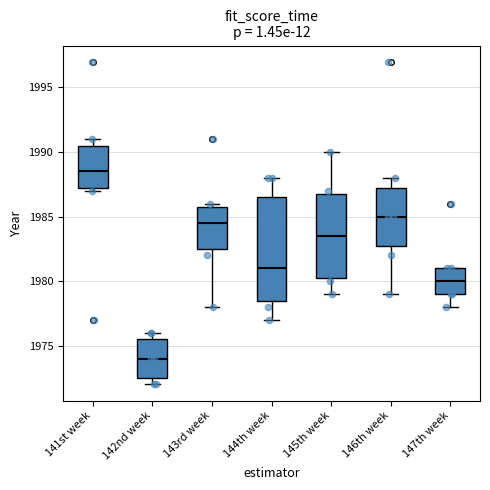

Reading left to right, transcribe this box plot: for each box, give where its median line is, the range the box spans, and where its two whiskers end, as read against the y-axis. The values are not printed on the chart, so give them approximately, as read against the axis.

141st week: median 1988.5, box 1987.5 to 1990.5, whiskers 1987.0 to 1991.0
142nd week: median 1974.0, box 1972.5 to 1975.5, whiskers 1972.0 to 1976.0
143rd week: median 1984.5, box 1982.5 to 1986.0, whiskers 1978.0 to 1986.0 (just above the box's upper edge)
144th week: median 1981.0, box 1978.5 to 1986.5, whiskers 1977.0 to 1988.0
145th week: median 1983.5, box 1980.5 to 1987.0, whiskers 1979.0 to 1990.0
146th week: median 1985.0, box 1983.0 to 1987.5, whiskers 1979.0 to 1988.0
147th week: median 1980.0, box 1979.0 to 1981.0, whiskers 1978.0 to 1981.0